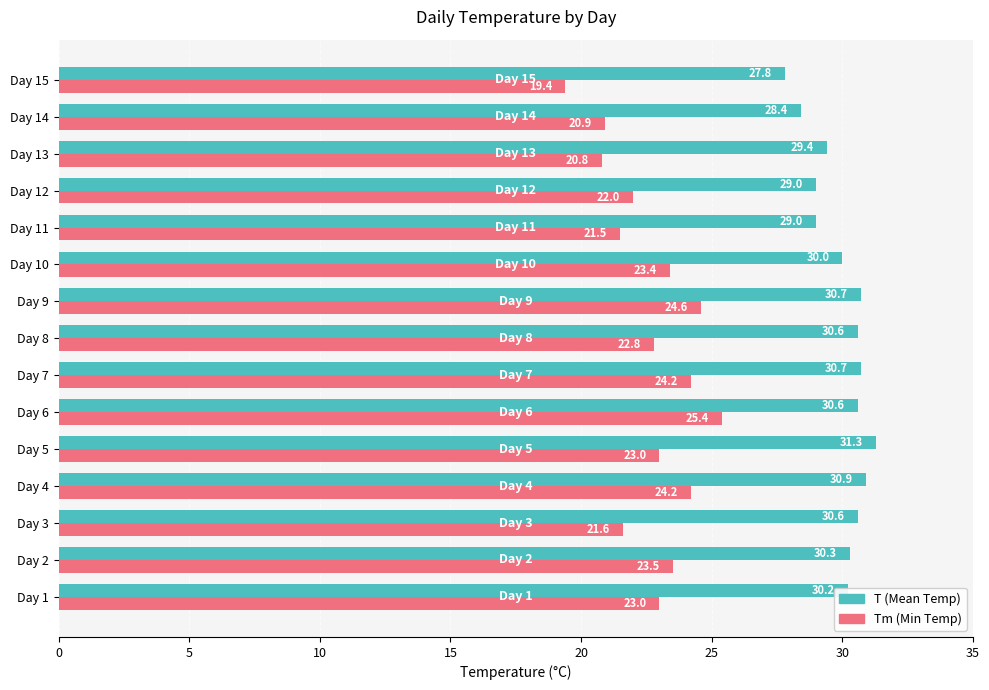

At which label does T (Mean Temp) reach its minimum?

Day 15